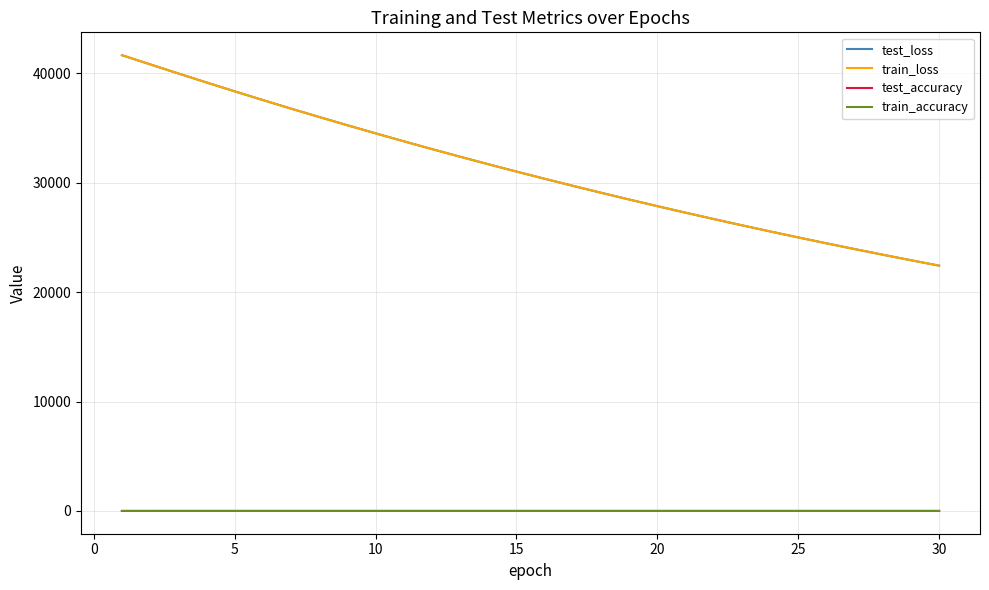

True or false: train_loss and train_accuracy intersect in this chart.

False